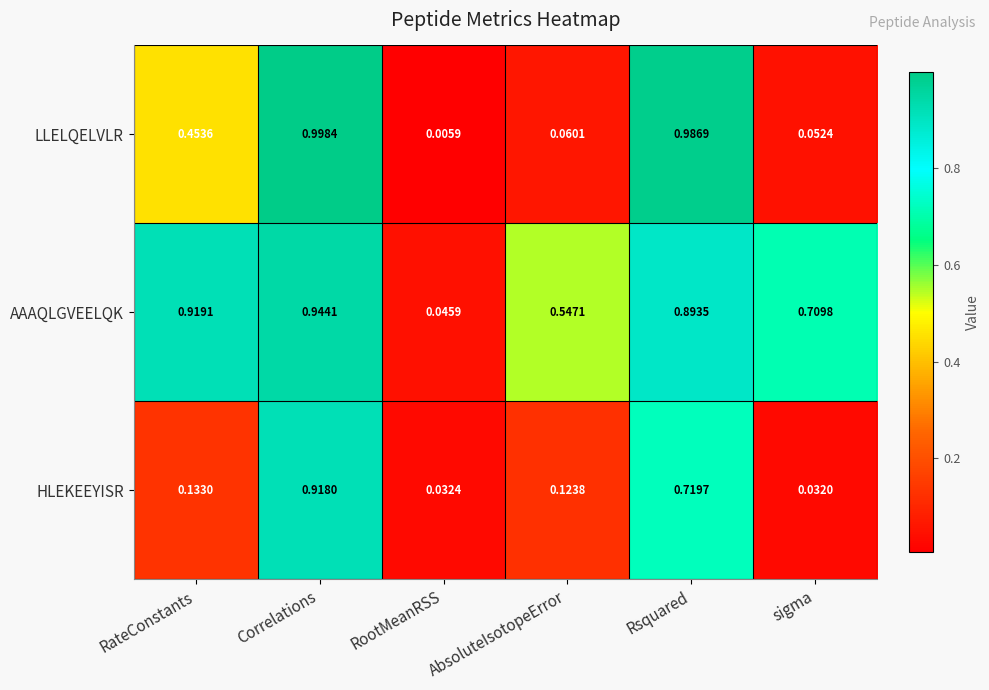

Rank the categories by AAAQLGVEELQK value from highest to lowest.

Correlations, RateConstants, Rsquared, sigma, AbsoluteIsotopeError, RootMeanRSS